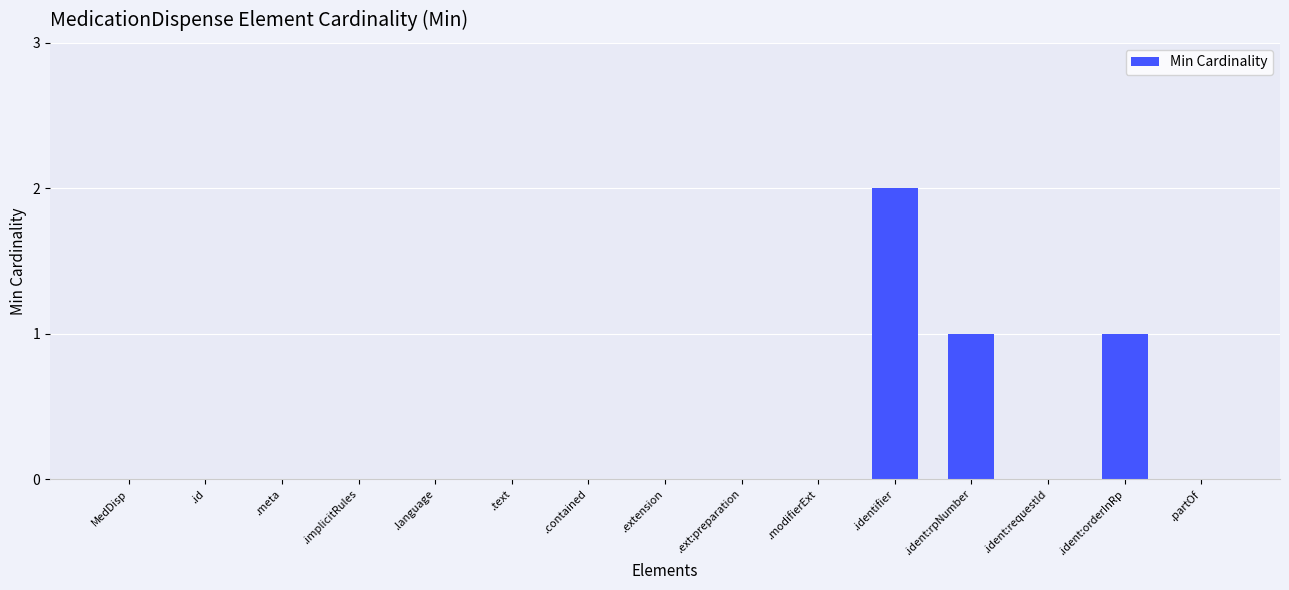

What is the sum of all values?

4